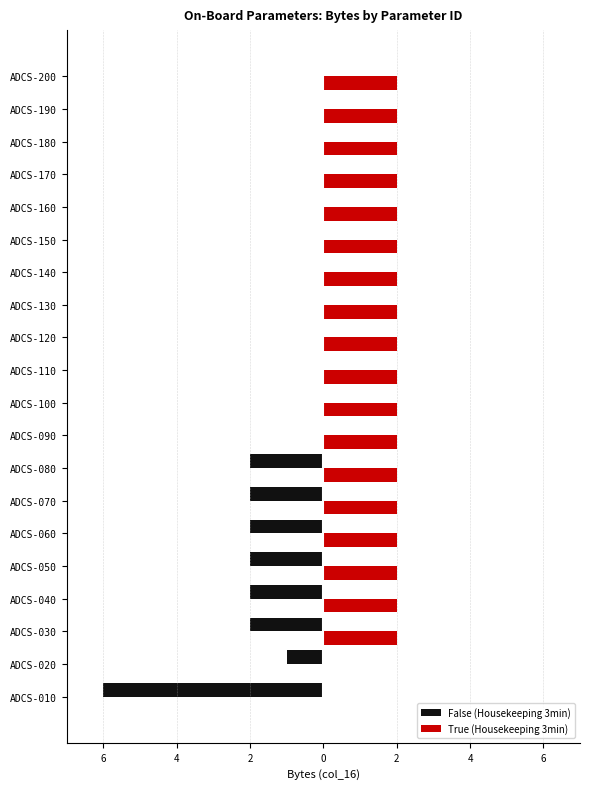

Rank the series by their average value, from highest to lowest.

True (Housekeeping 3min), False (Housekeeping 3min)